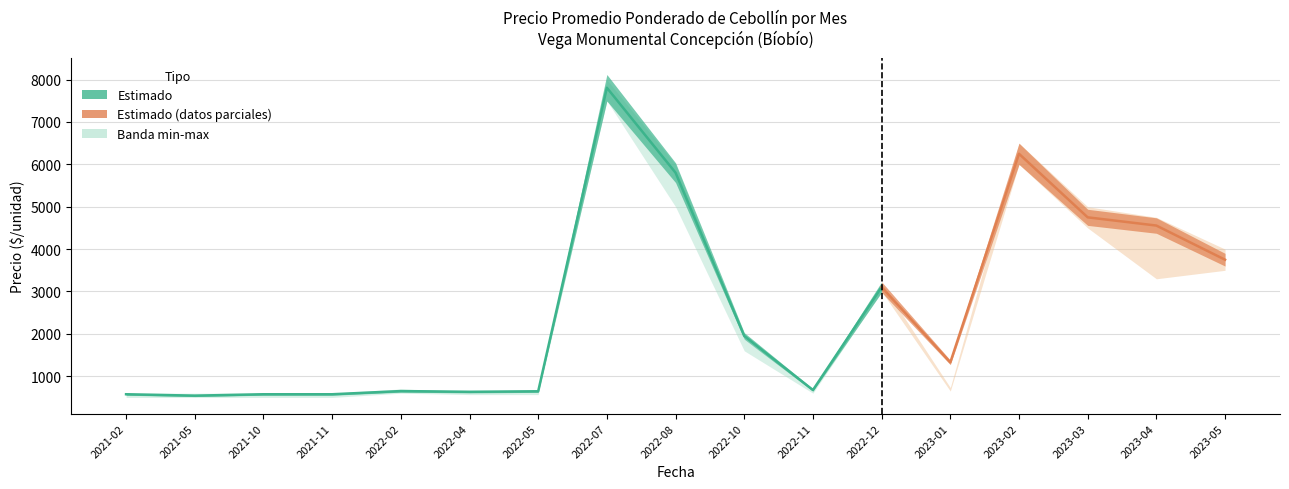

In Precio minimo, how many points are higher than both neighbors (excluding endpoints)?

4